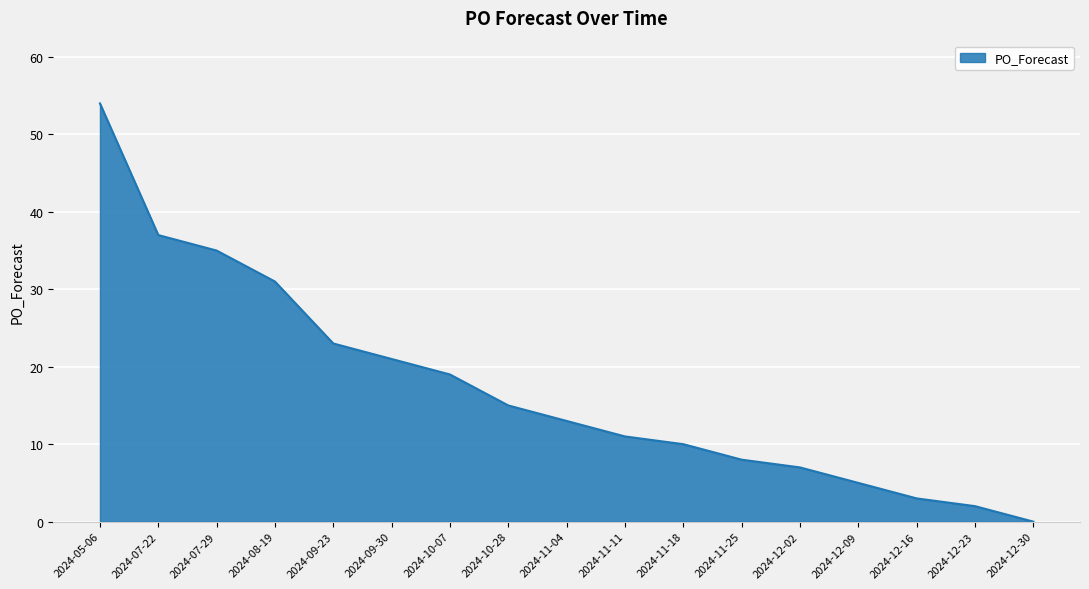

How many lines are shown in the chart?

1